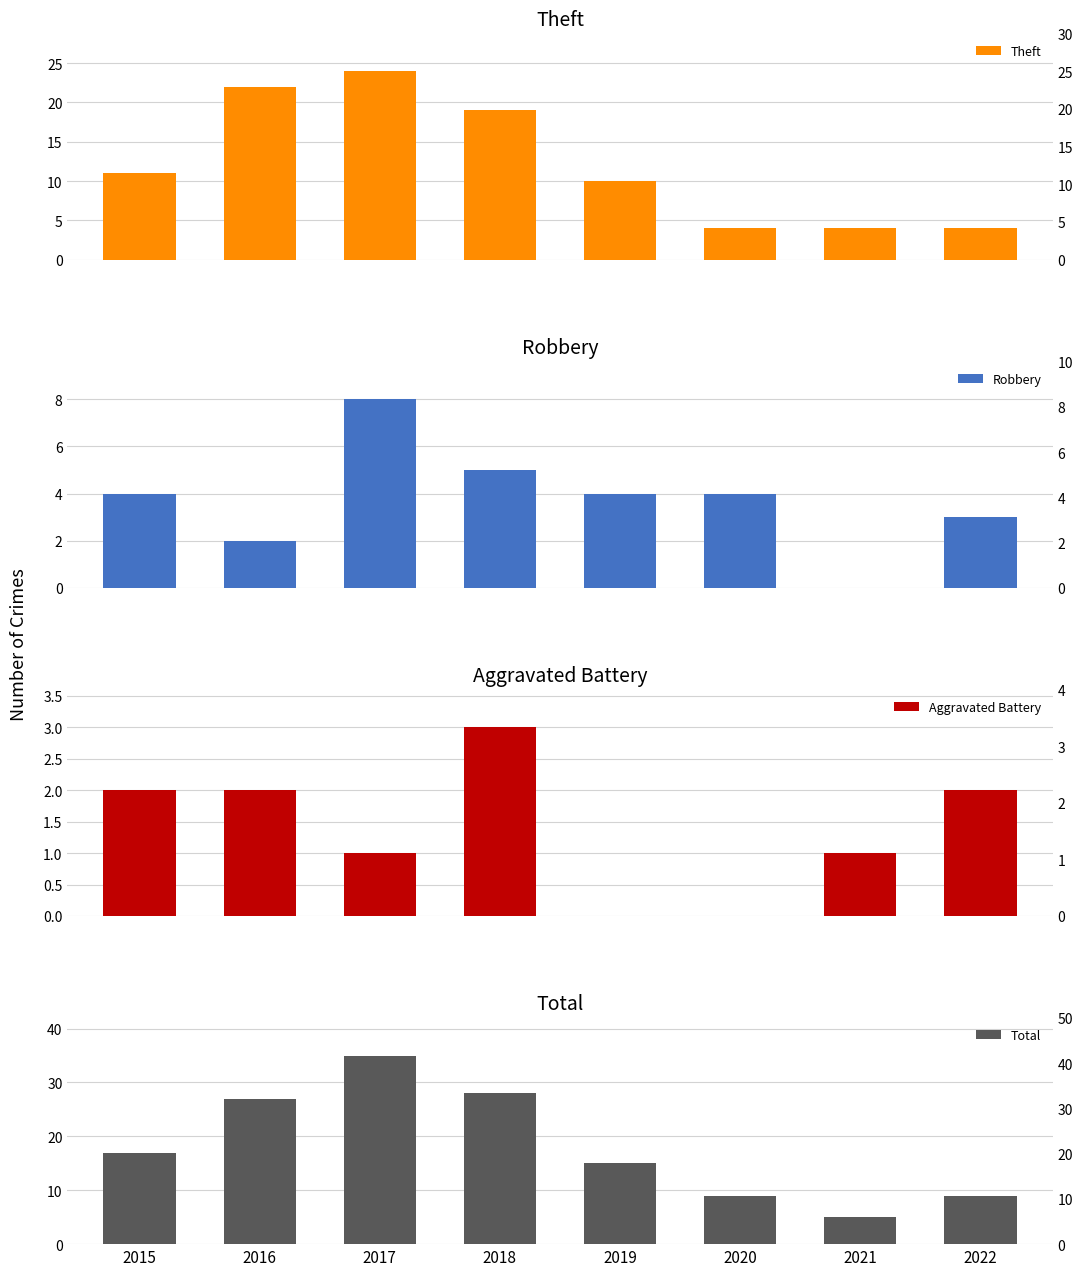

How many Robbery values are between 3 and 5?

5